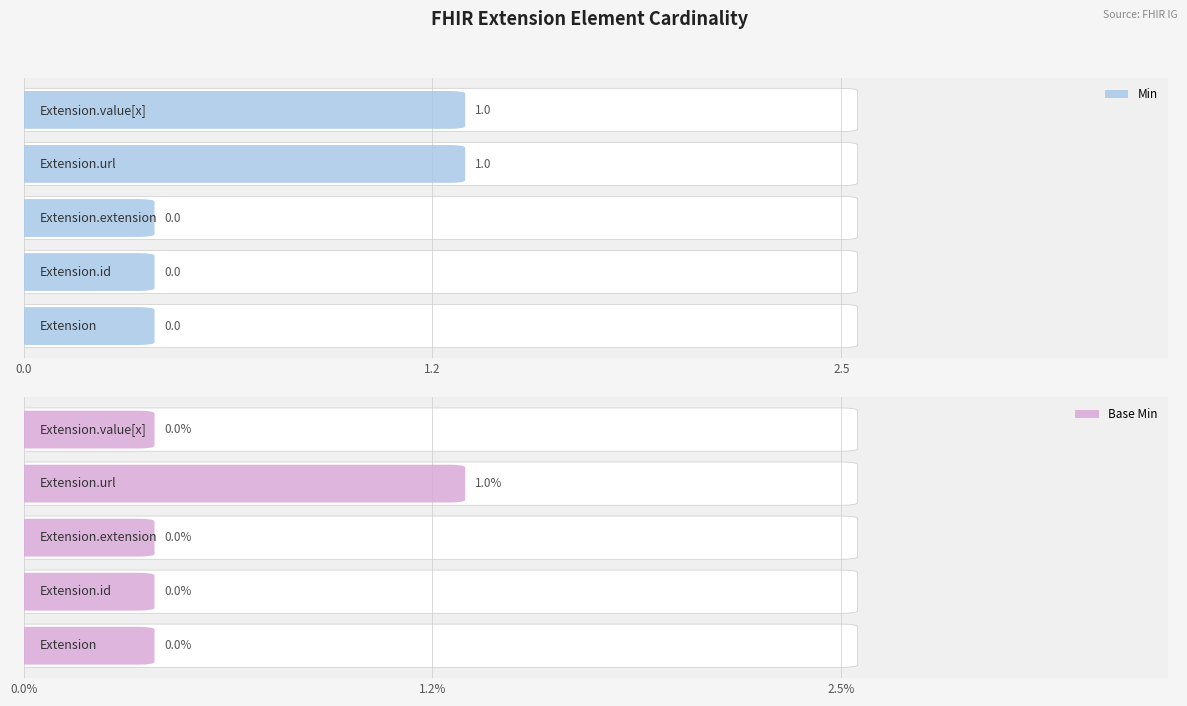

What is the label of the 2nd bar from the right?

Extension.url